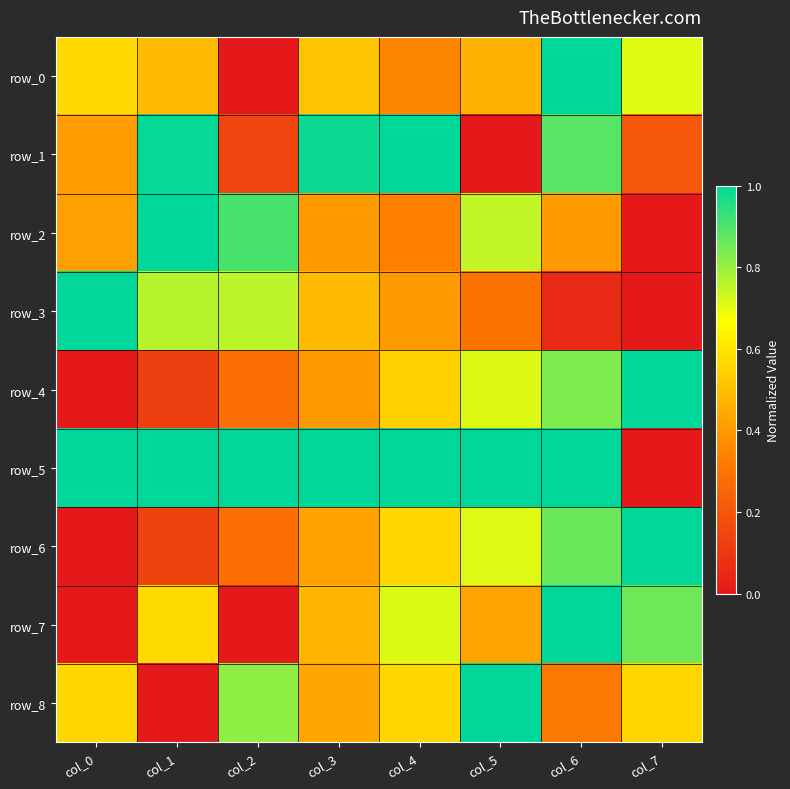

Is it true that row_7 equals 0.6 at col_1?

True